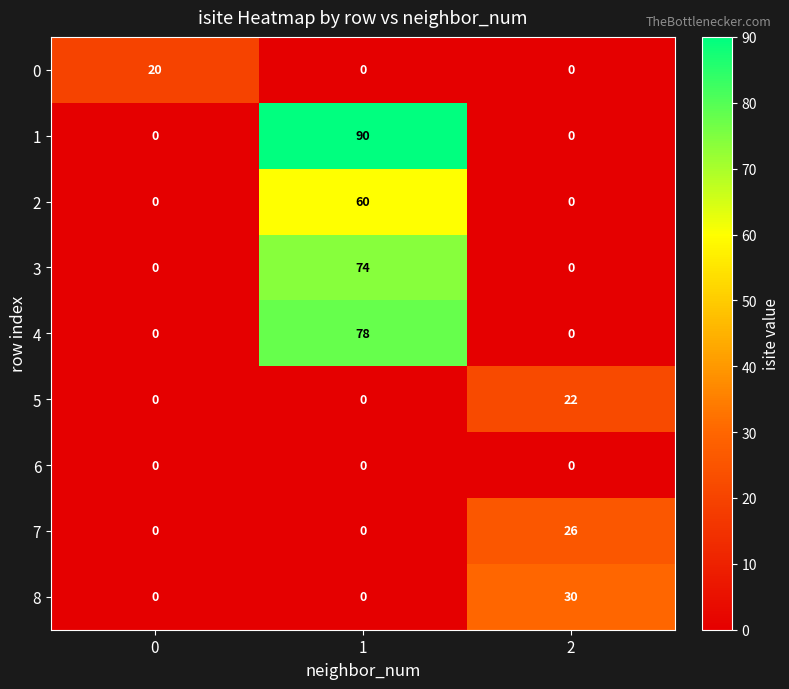

Reading left to right, transcribe all the data shown in this chart.

0: 0=20	1=0	2=0
1: 0=0	1=90	2=0
2: 0=0	1=60	2=0
3: 0=0	1=74	2=0
4: 0=0	1=78	2=0
5: 0=0	1=0	2=22
6: 0=0	1=0	2=0
7: 0=0	1=0	2=26
8: 0=0	1=0	2=30